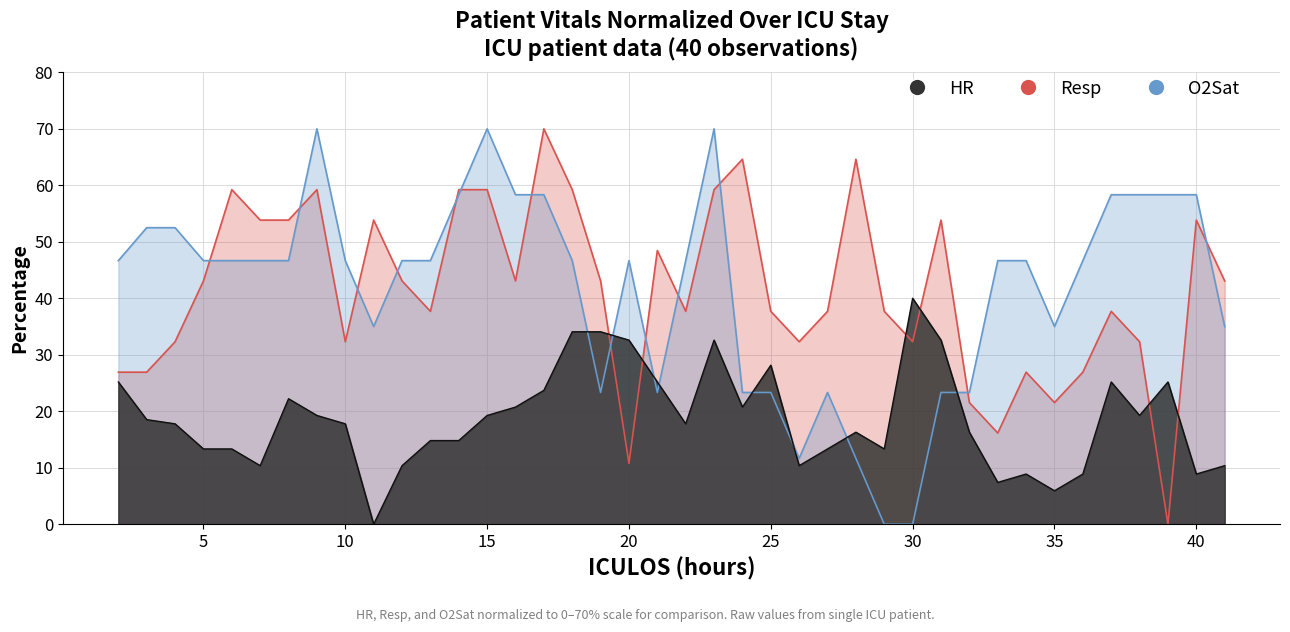

True or false: O2Sat has a value of 111.9 at 23.

False